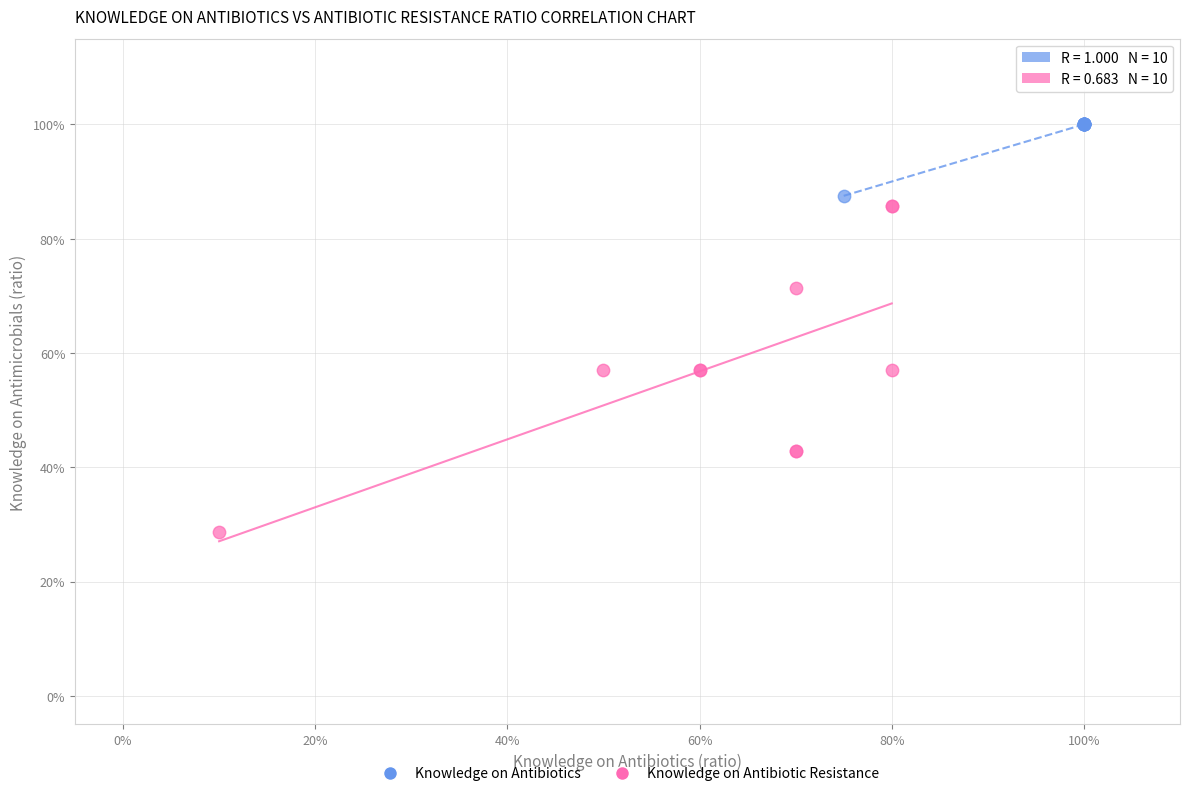

What are all the series names shown in the legend?

Knowledge on Antibiotics, Knowledge on Antibiotic Resistance